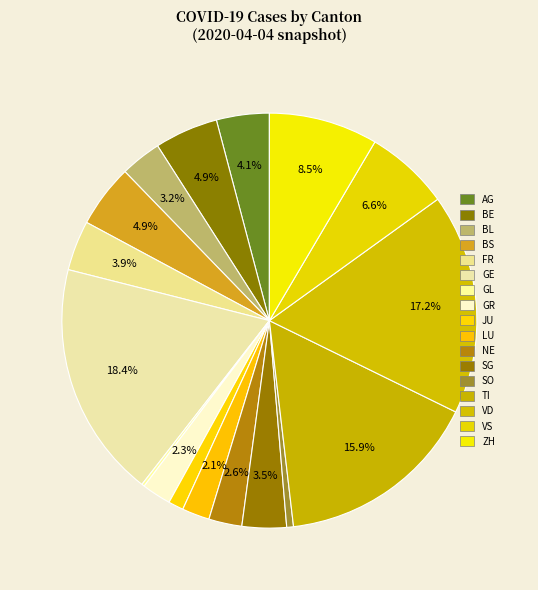

Which category has the smallest portion of the pie?

GL